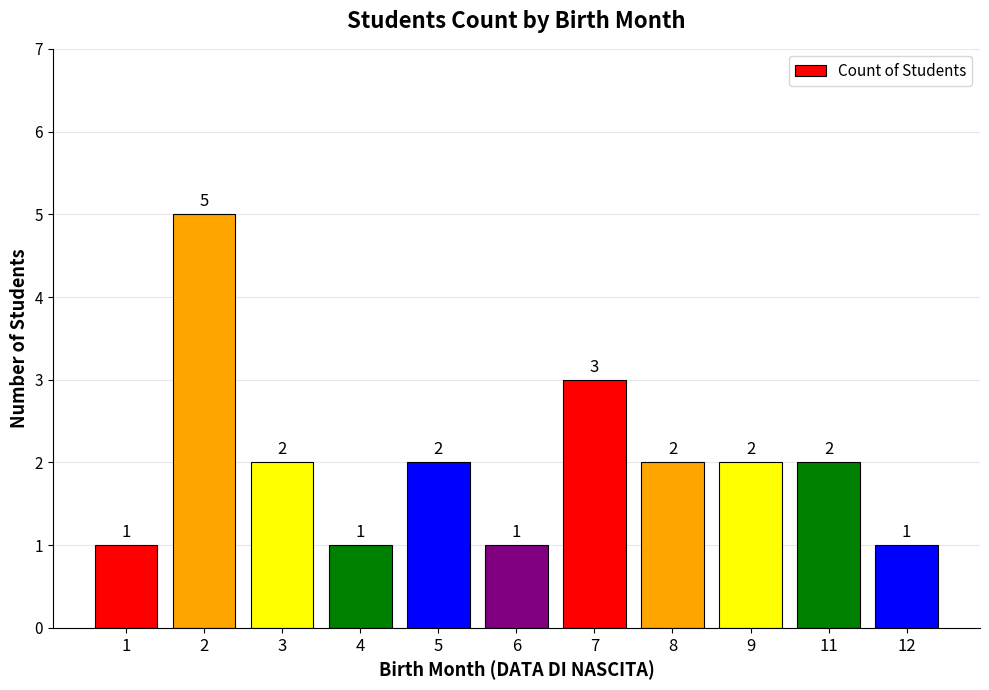

What is the value of the 10th bar from the left?

2